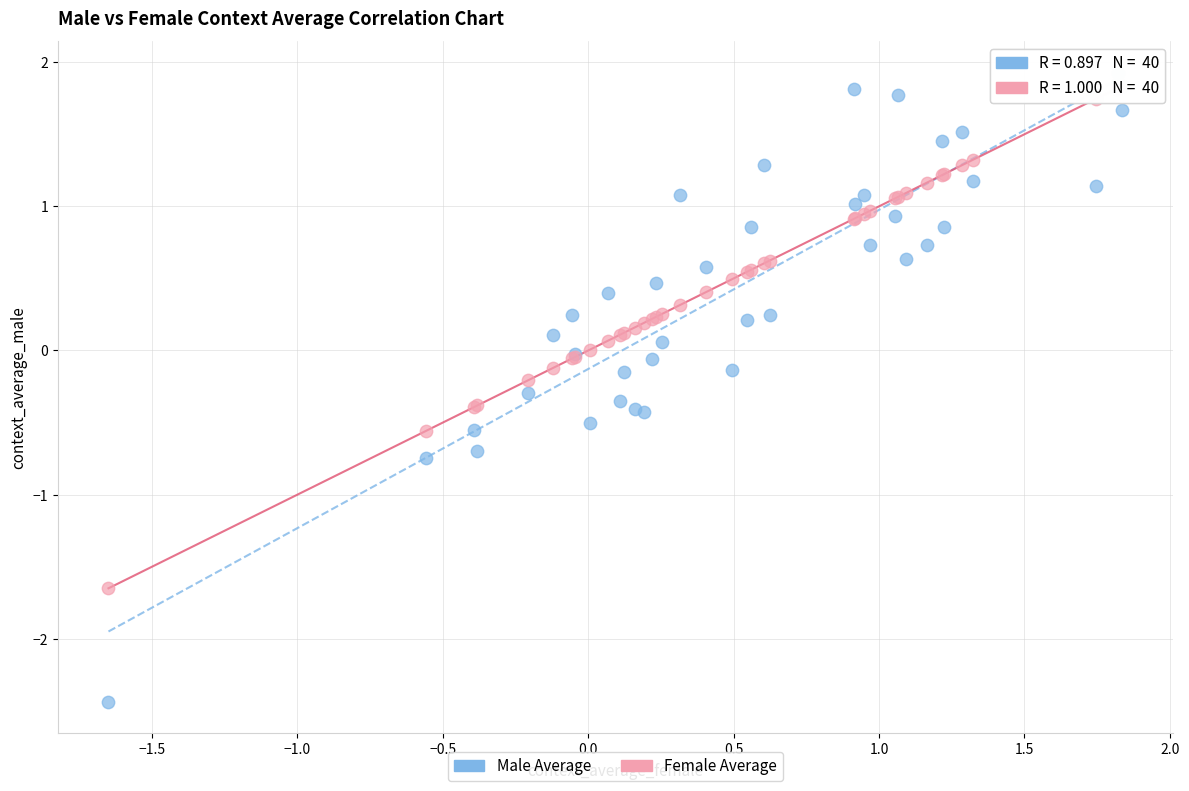

Which series contains the lowest Y value?

Male Average